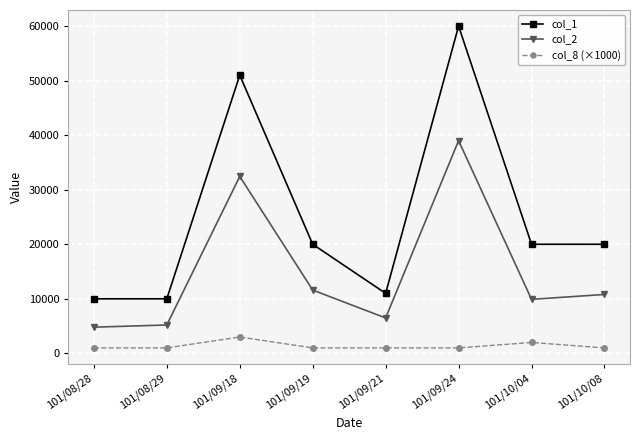

True or false: col_8 (×1000) and col_1 intersect in this chart.

False